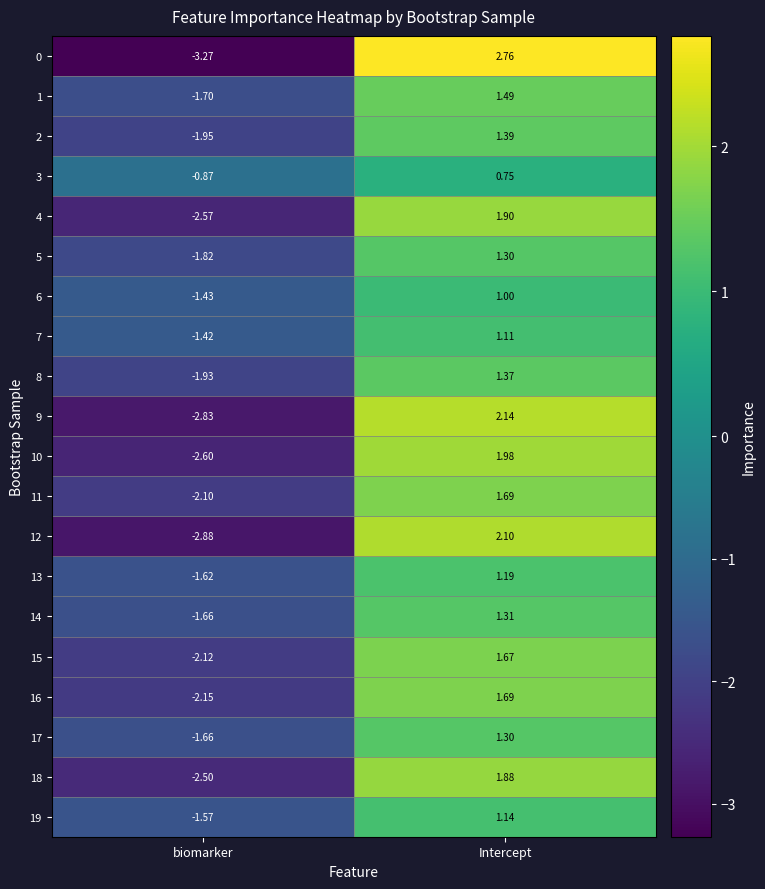

Which category has the lowest value across all series?

biomarker